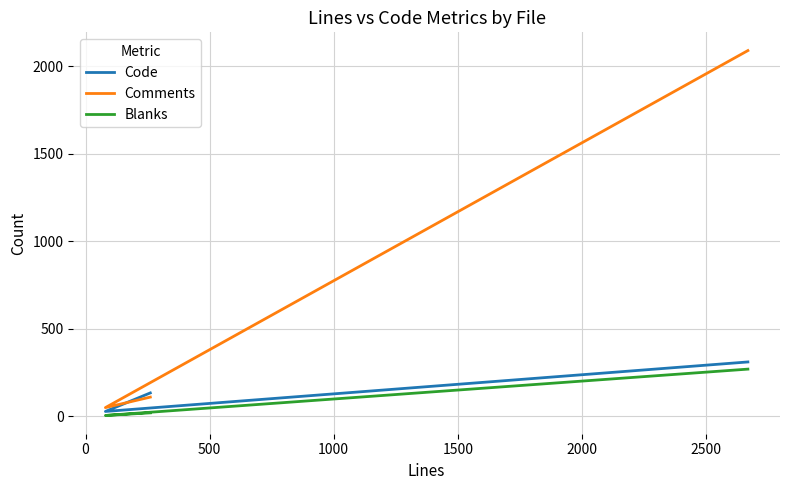

What is the highest value of the Blanks series?

269